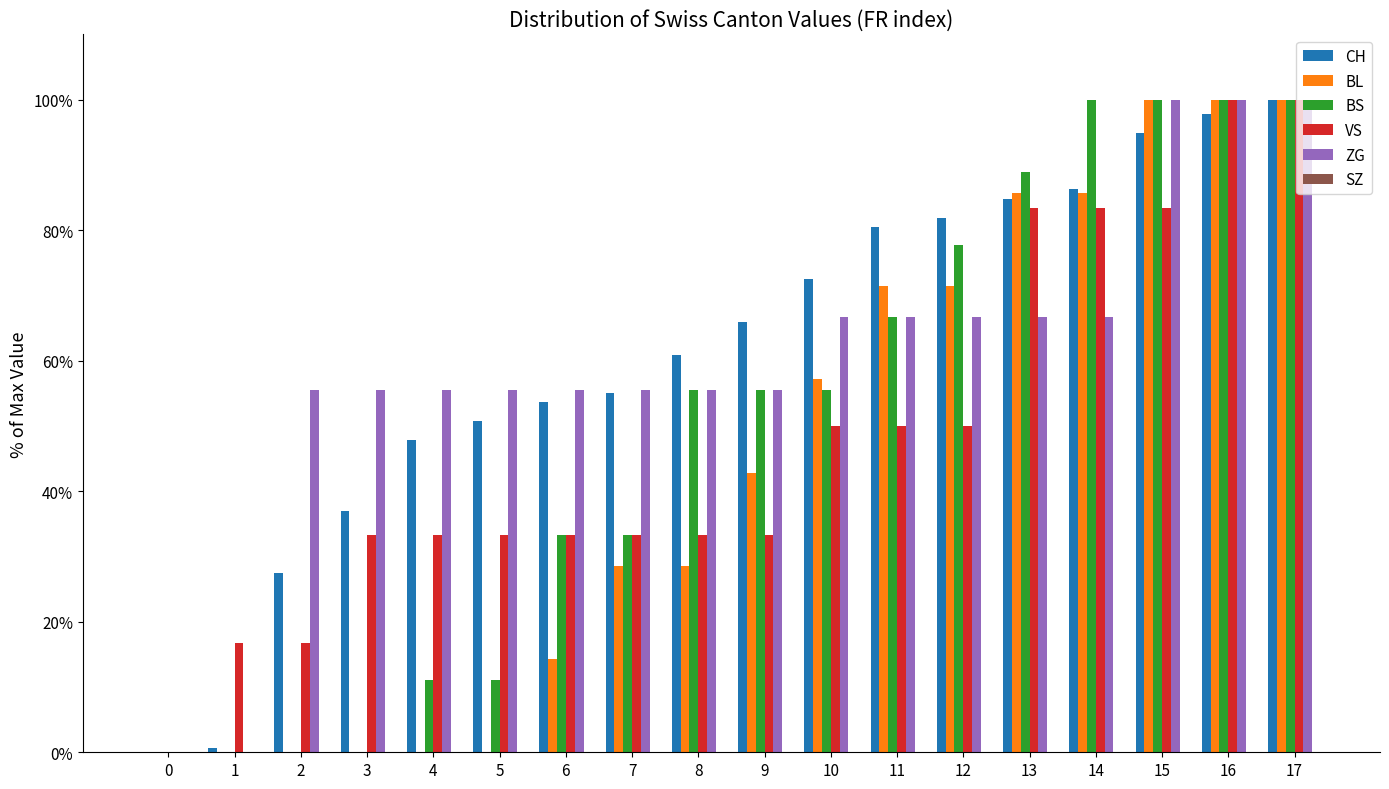

Which series changed the most between 0 and 5?

ZG